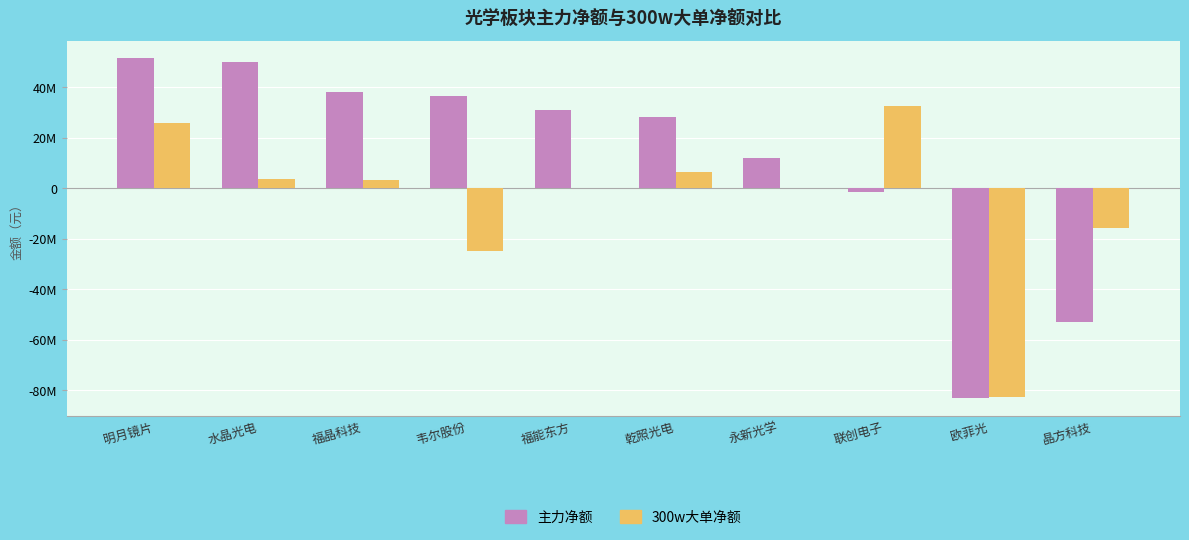

Are the bars grouped side by side (vs. stacked)?

Yes